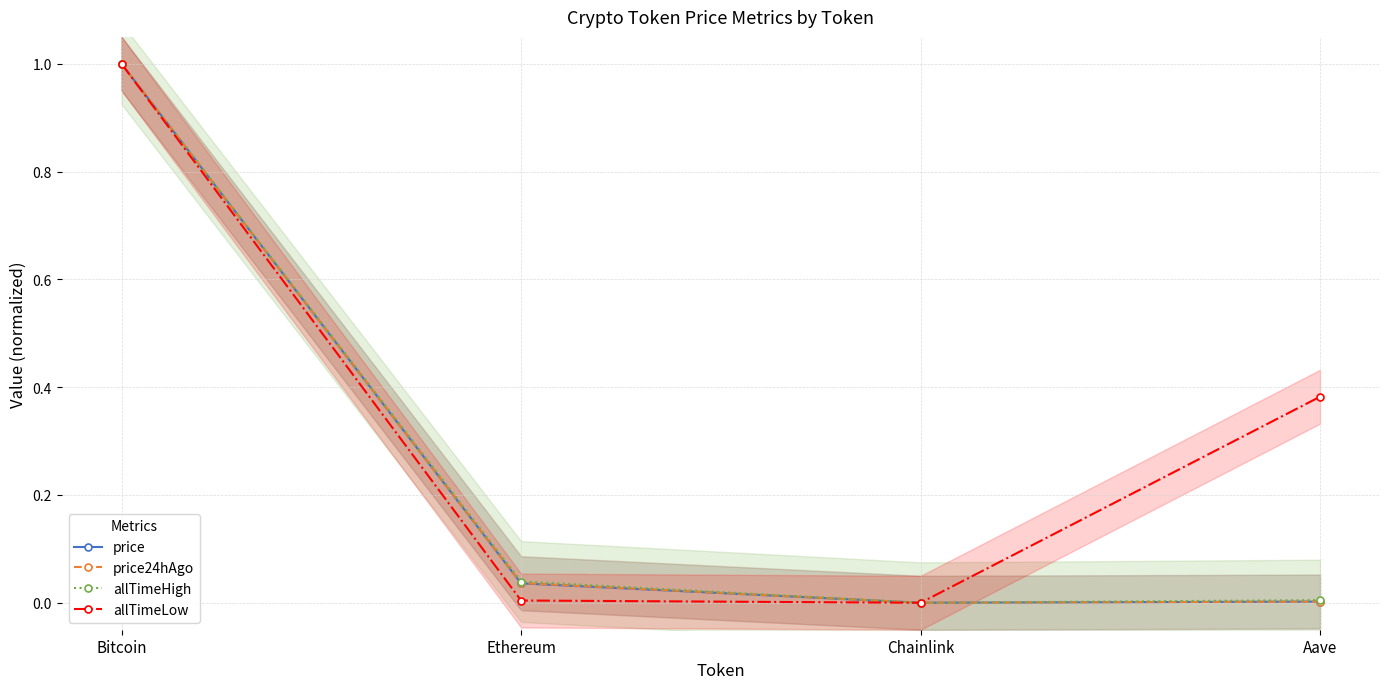

True or false: price and price24hAgo cross at least once.

False